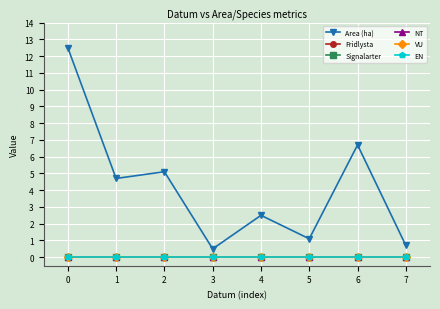

What is the value of the Area (ha) point at the 3rd from the left?

5.1